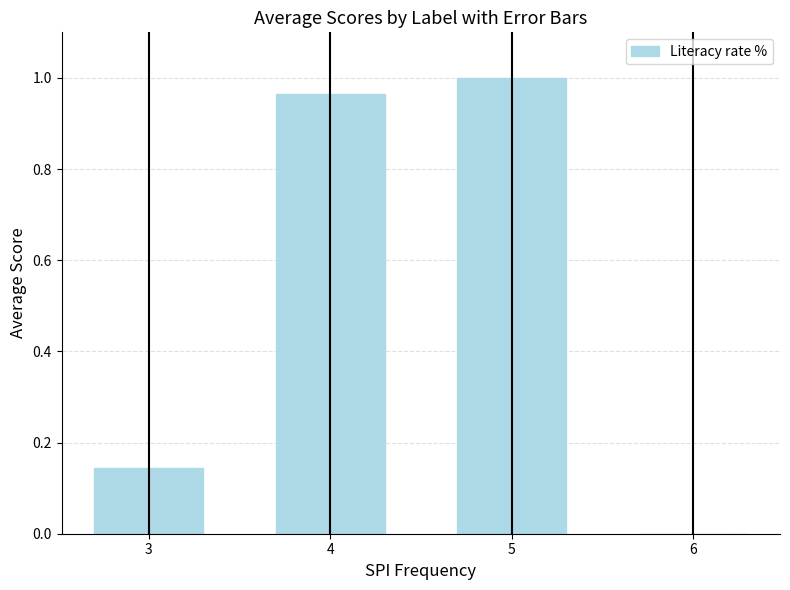

Which category has the highest value across all series?

5